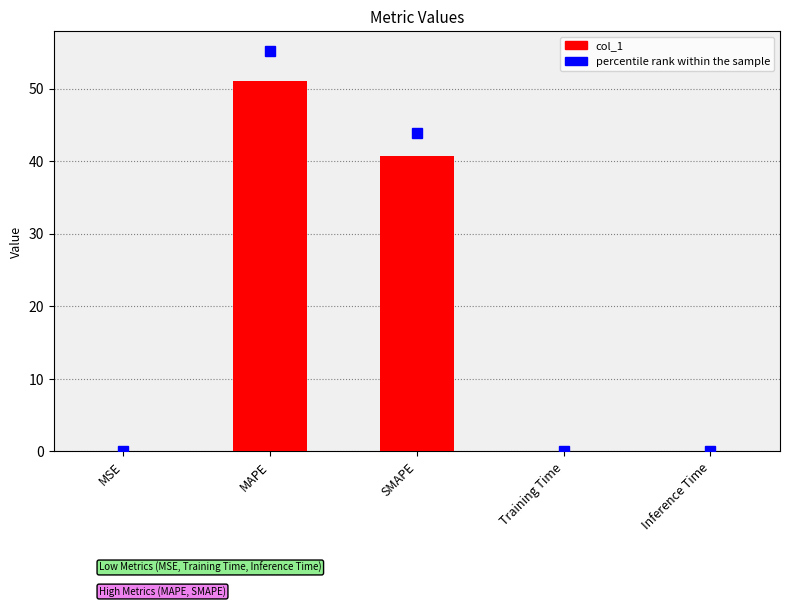

What is the sum of all values?

91.9